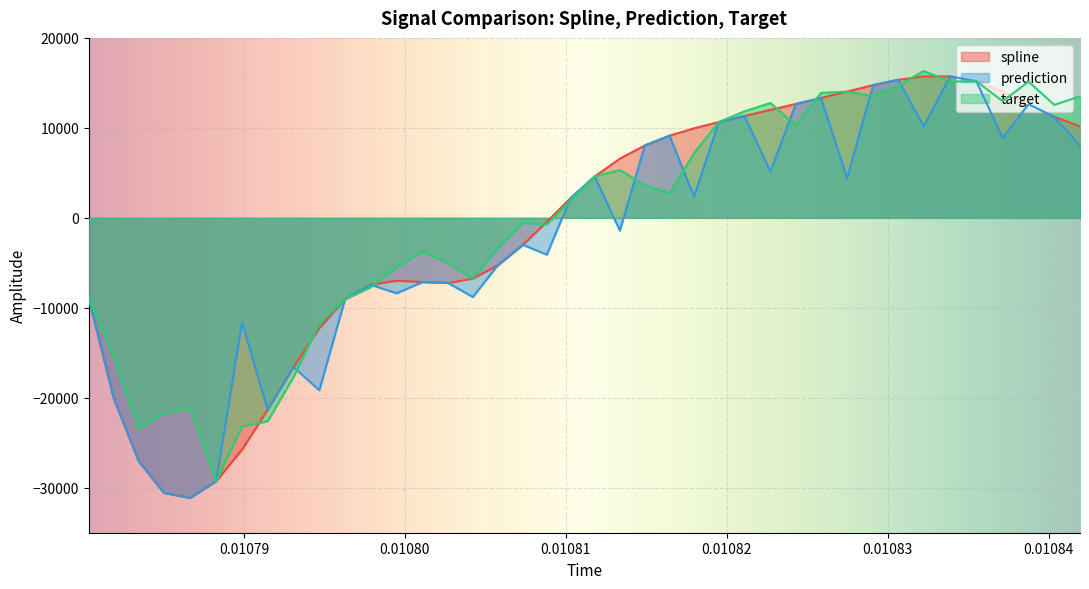

At how many categories does at least one series exceed -27197?

39